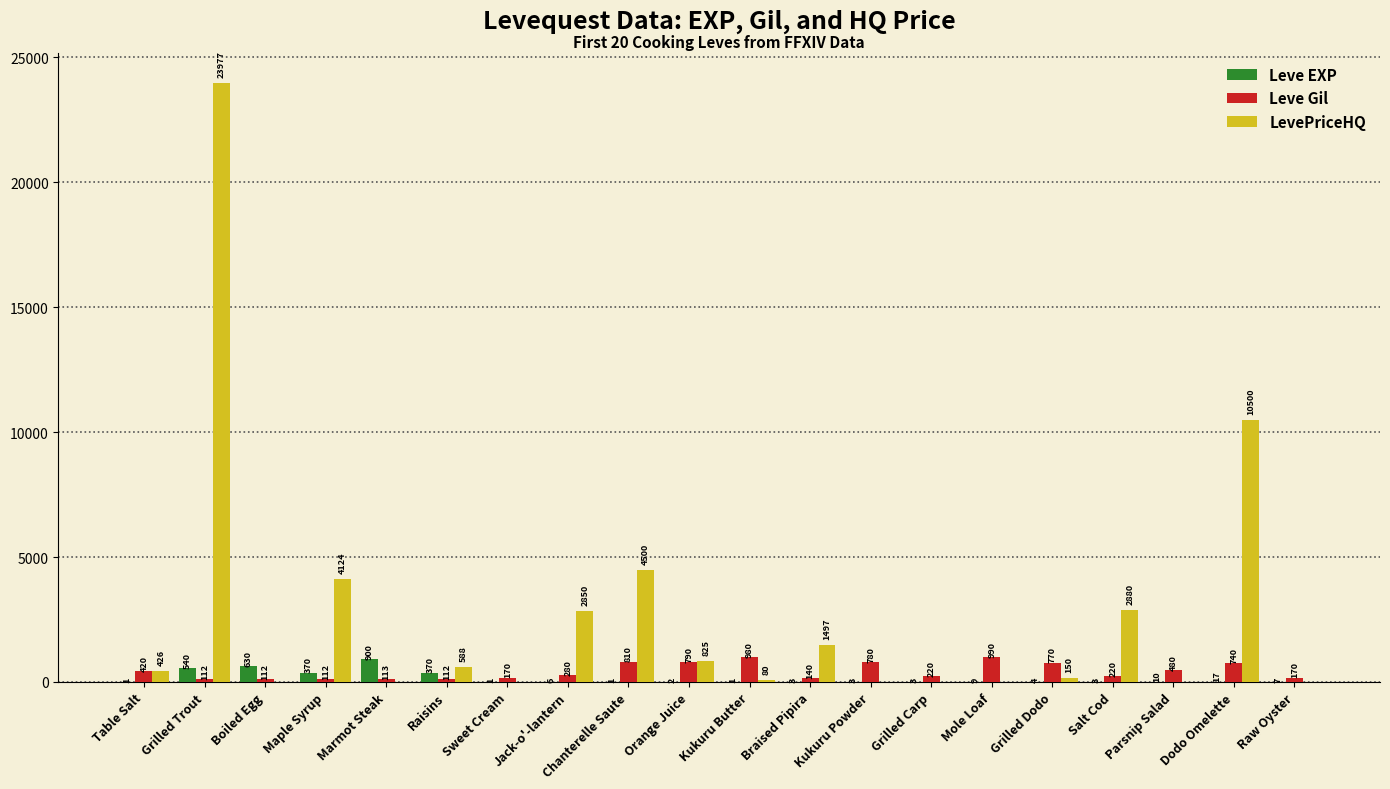

How many data points does each series have?

20